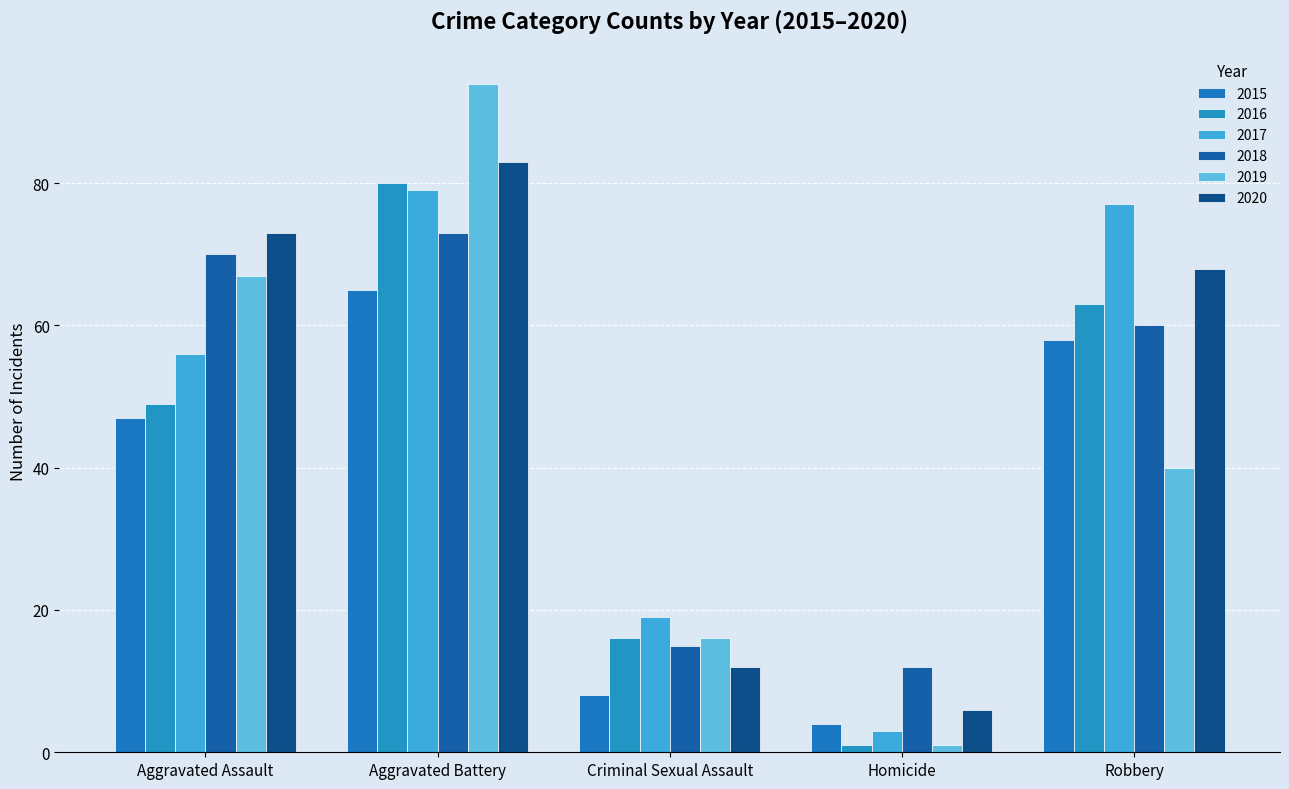

The value of 2020 at Robbery is 24. True or false?

False